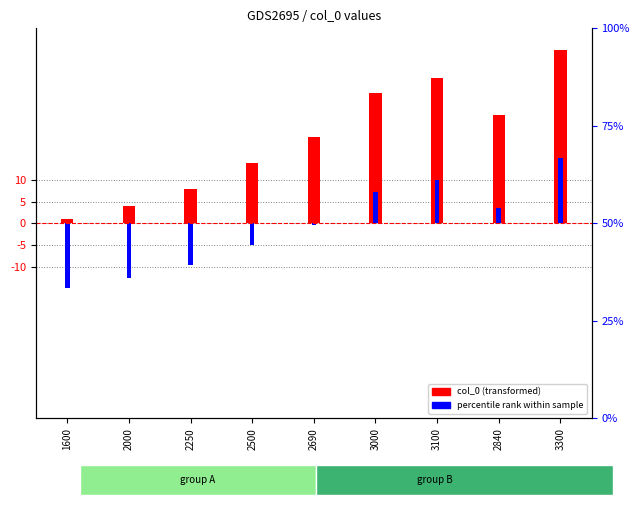

Is it true that col_0 (transformed) equals 67.8 at 3300?

False